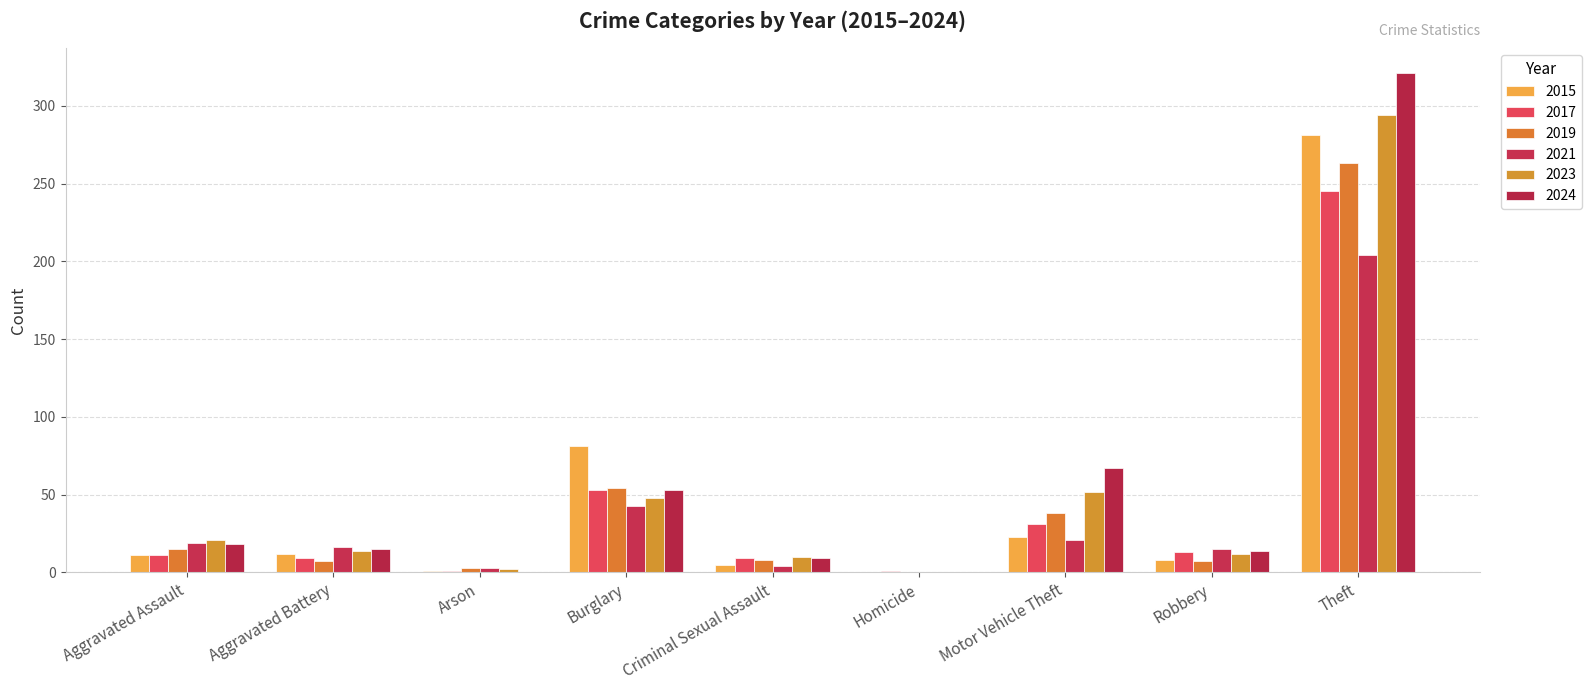

Does the chart contain stacked bars?

No